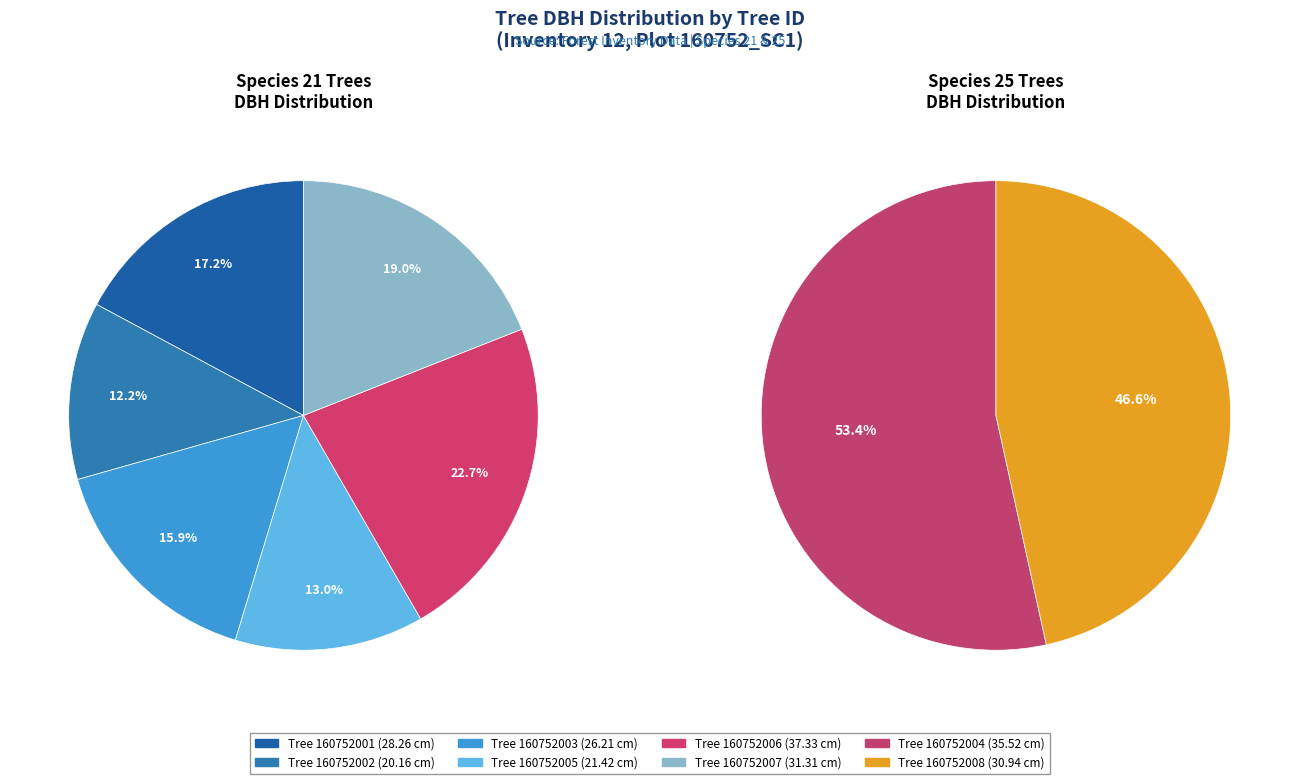

Between 160752006 and 160752007, which is larger?

160752006